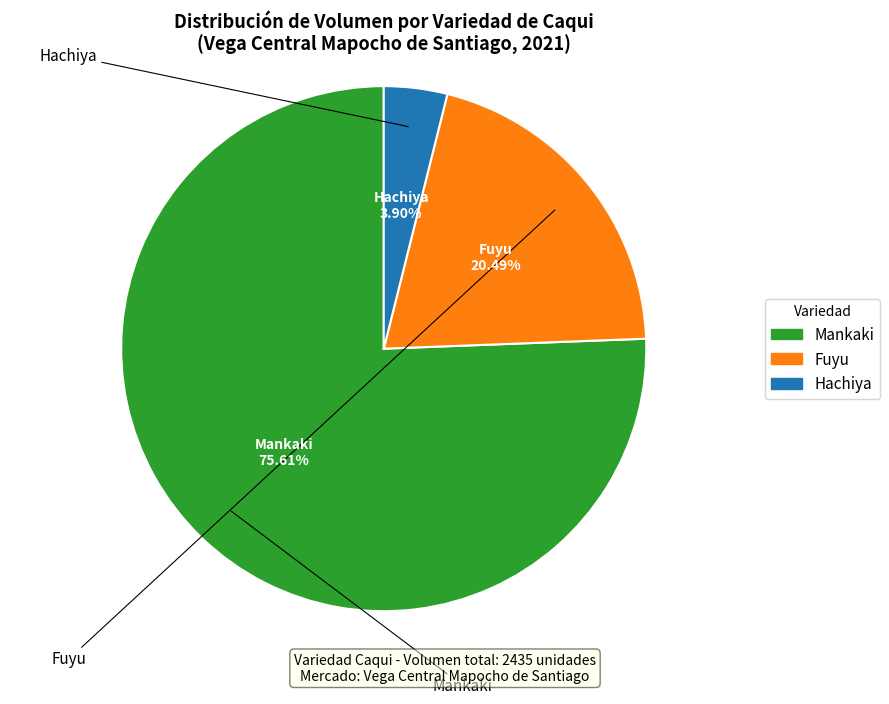

Count the number of slices in the pie.

3